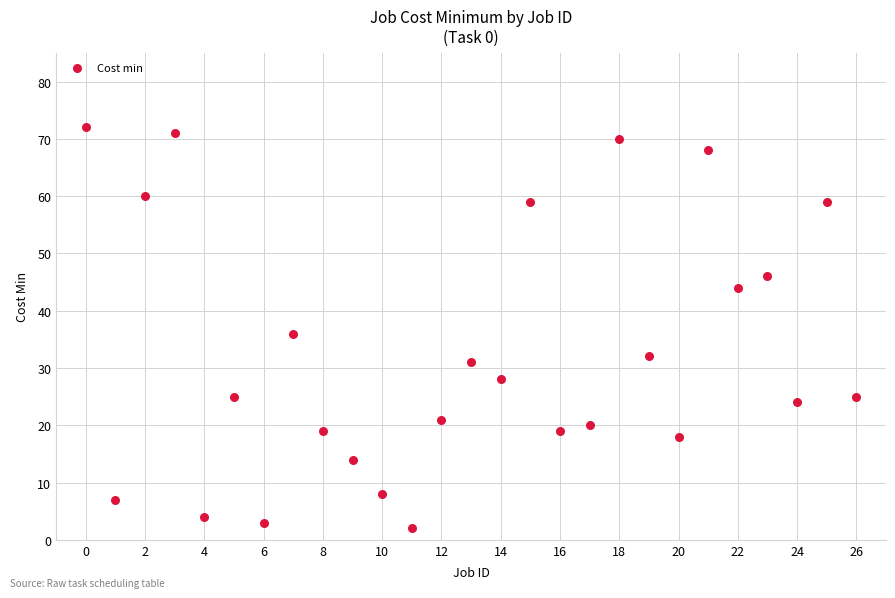

What is the range of Y values (max minus min)?

70